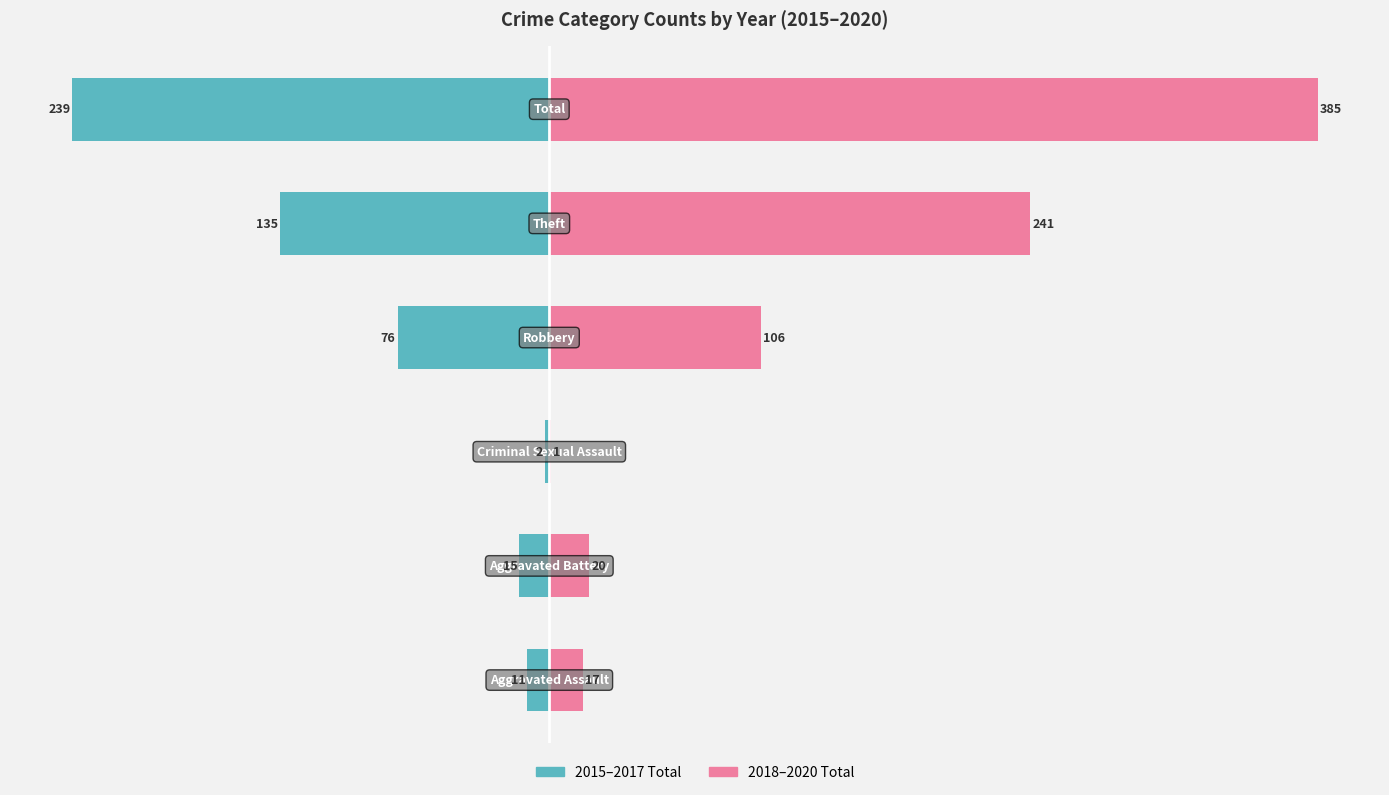

What are all the series names shown in the legend?

2015-2017 Total, 2018-2020 Total